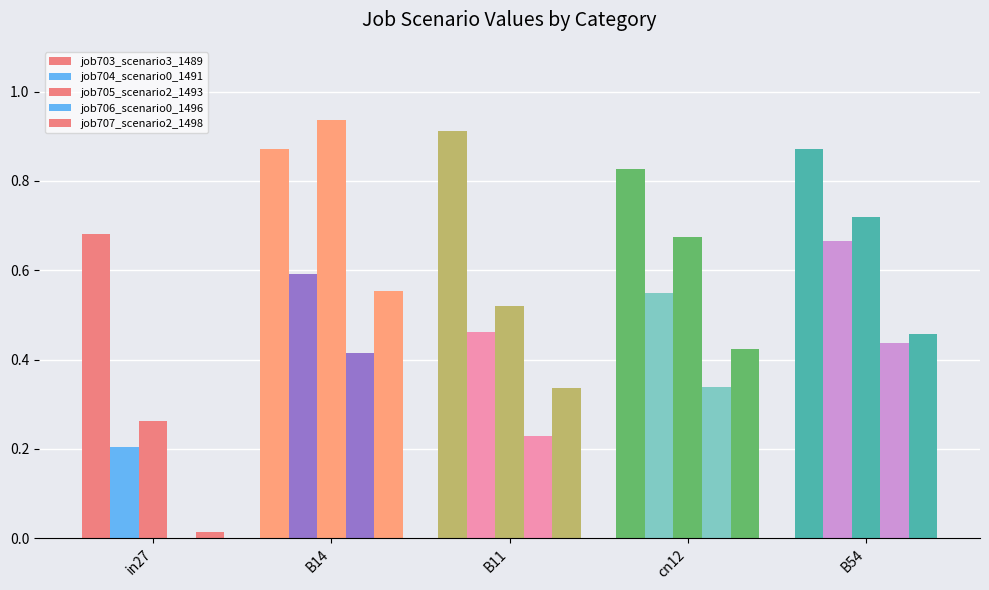

Are the bars grouped side by side (vs. stacked)?

Yes